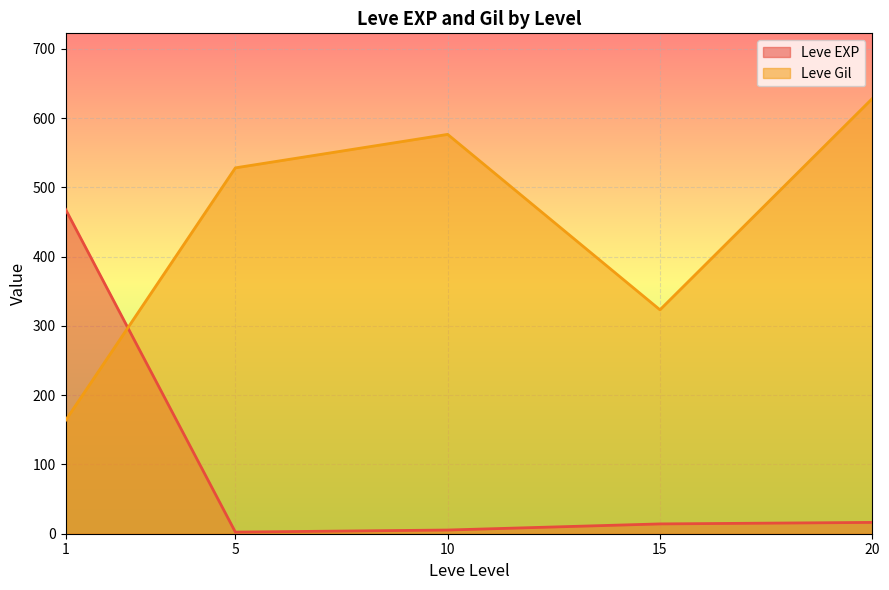

At which category is the sum across all series the highest?

20